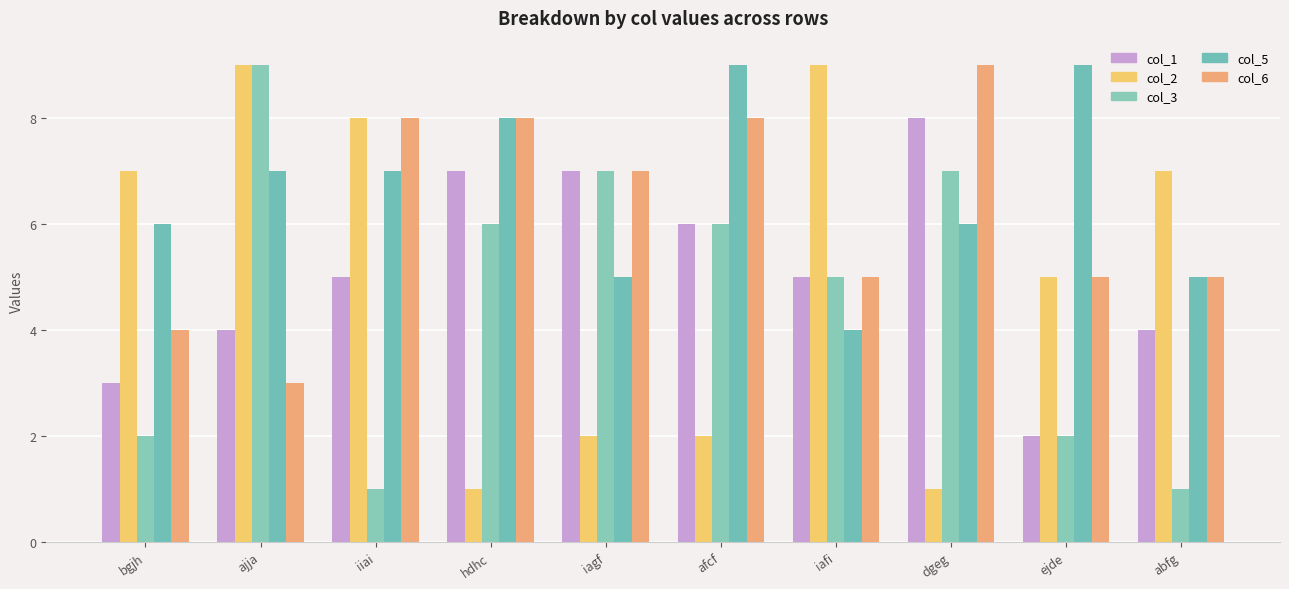

How many bars are there in each group?

5